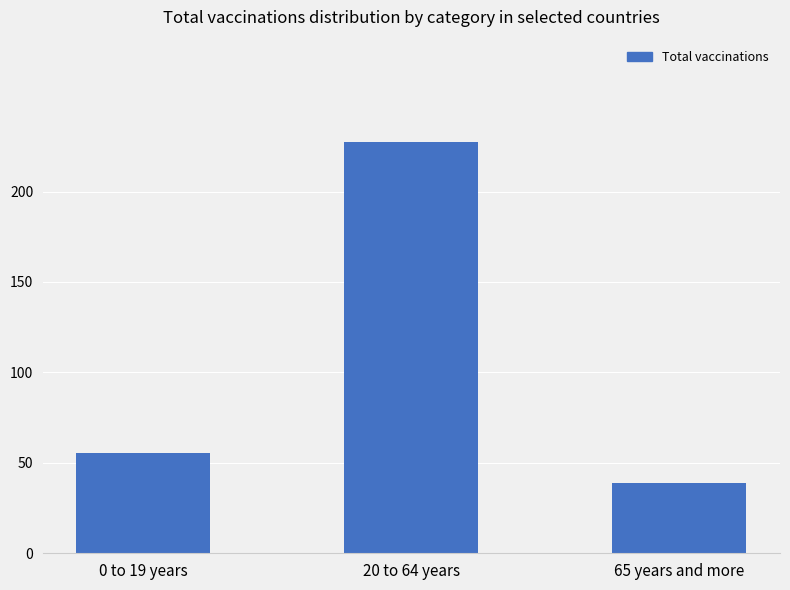

What is the average value?

107270221